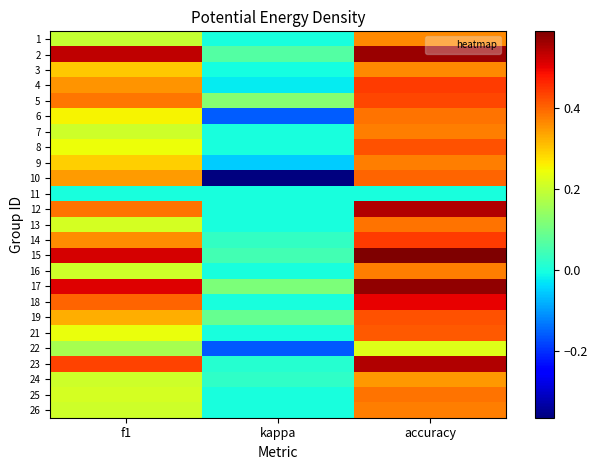

Which has a higher value, kappa or accuracy?

accuracy